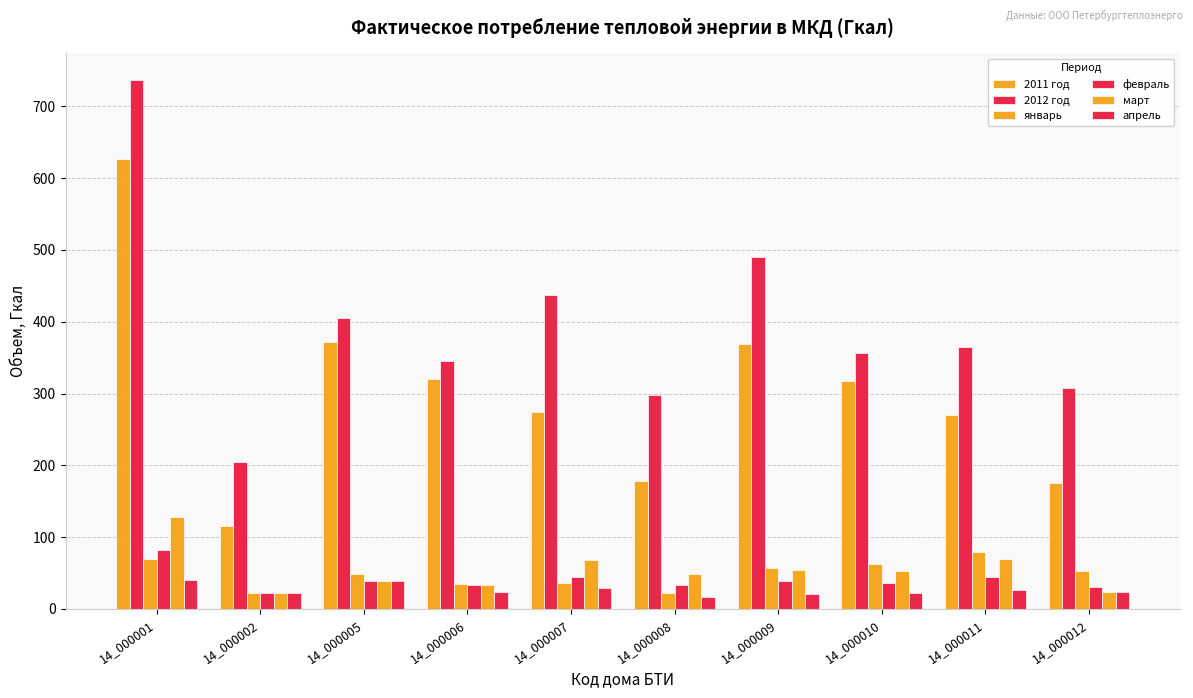

Does the chart contain stacked bars?

No